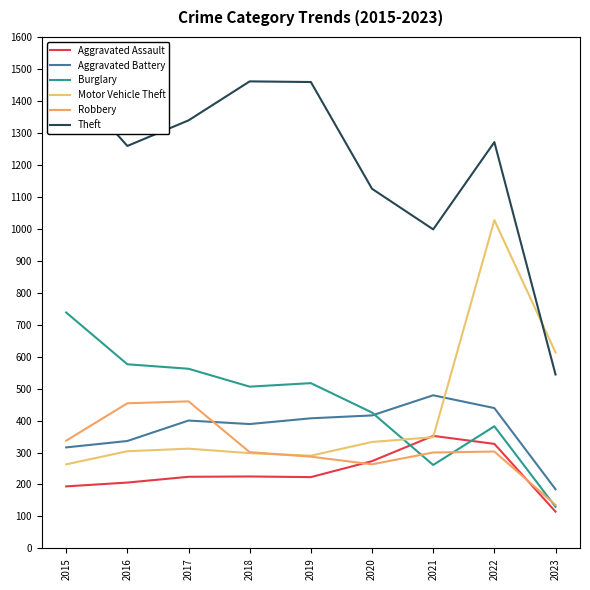

What are all the series names shown in the legend?

Aggravated Assault, Aggravated Battery, Burglary, Motor Vehicle Theft, Robbery, Theft